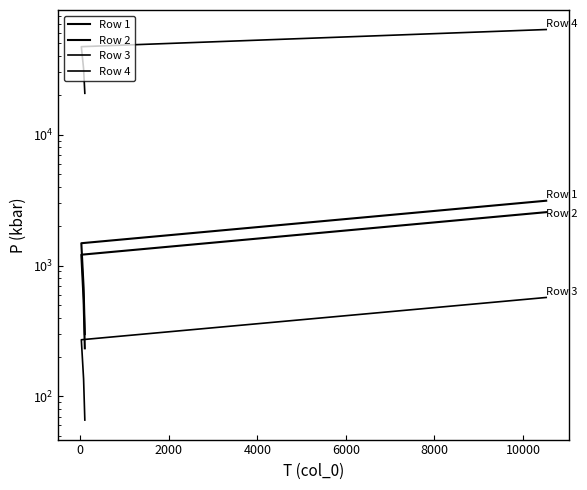

Does the chart display data point markers on the line(s)?

No